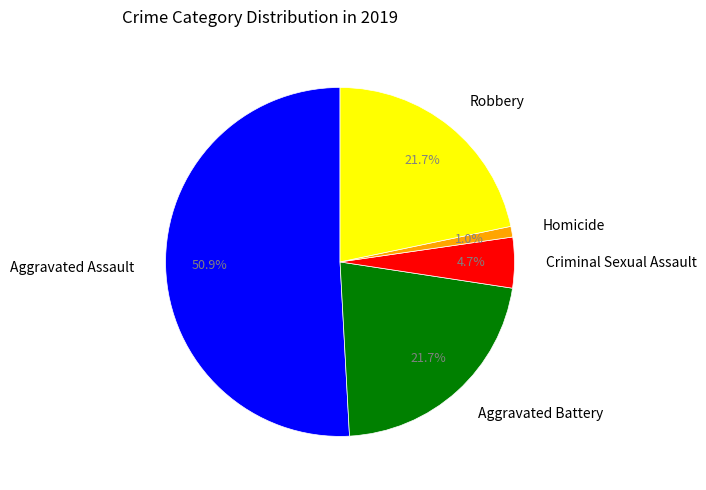

How many segments does this pie chart have?

5